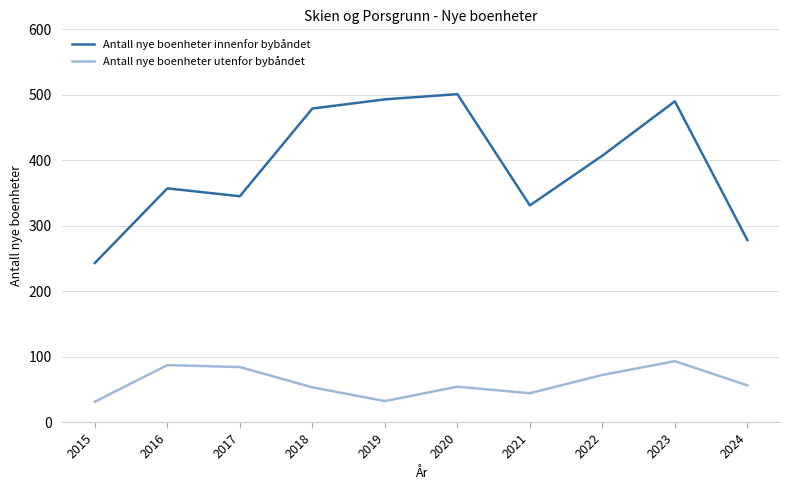

Which series has the widest spread of values?

Antall nye boenheter innenfor bybåndet